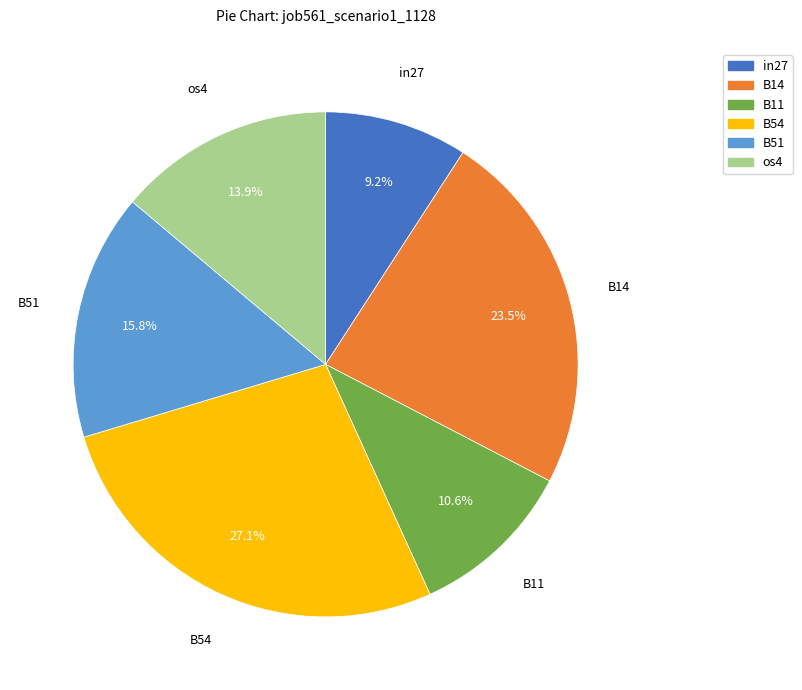

Is there a majority slice in this chart?

No